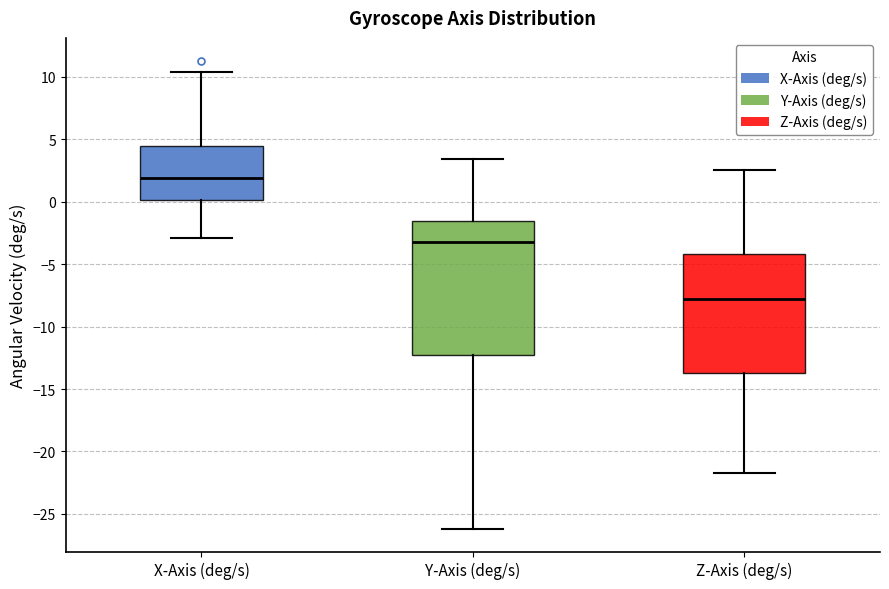

Which box's median line is the highest?

X-Axis (deg/s)